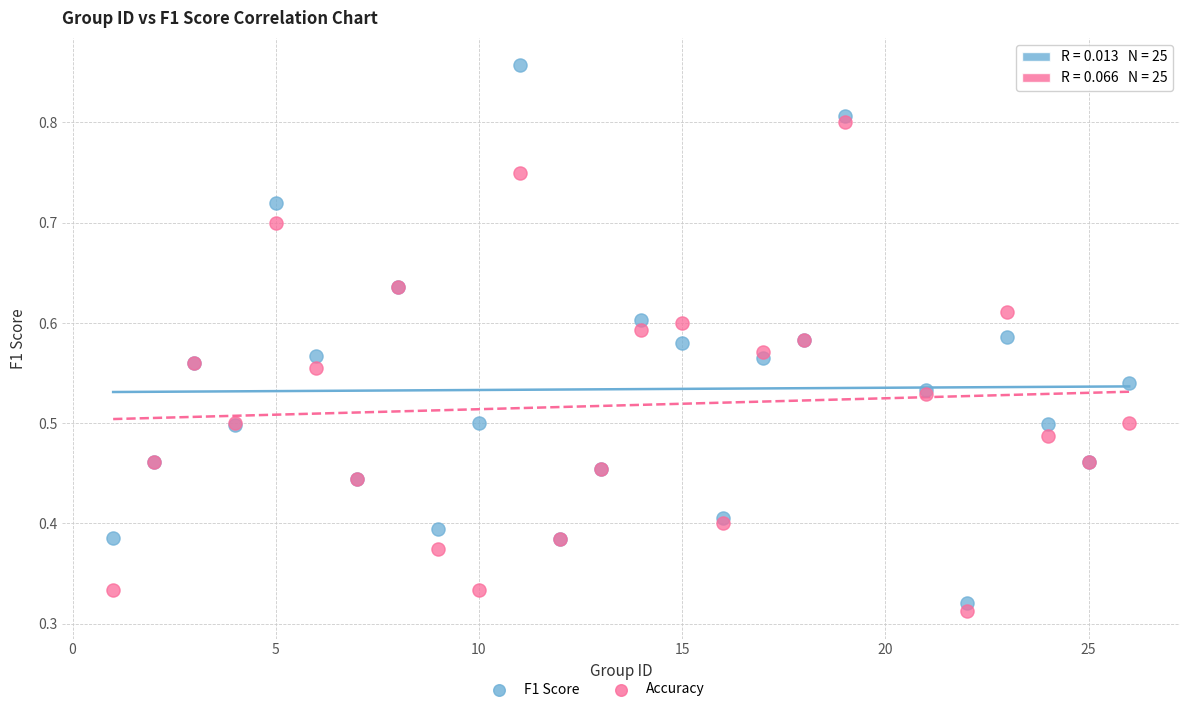

What is the X range (max minus min) for the scatter plot?

25.0